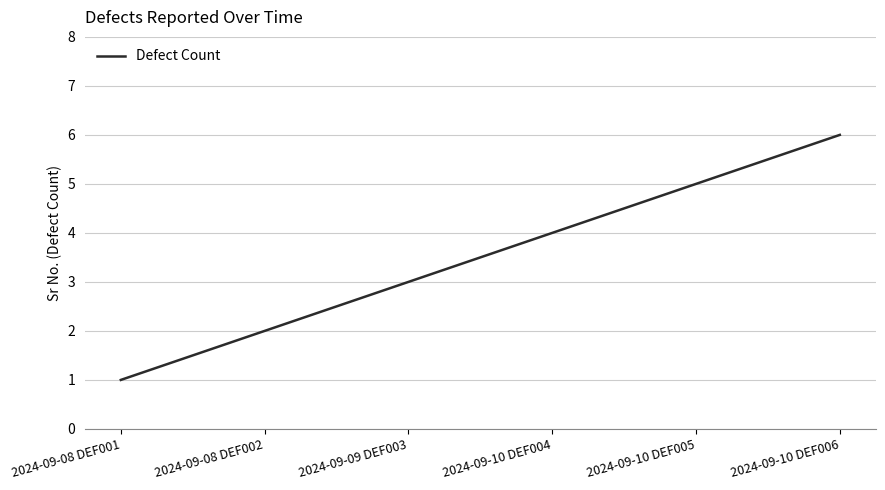

Reading left to right, what are all the values shown in this chart?

1	2	3	4	5	6